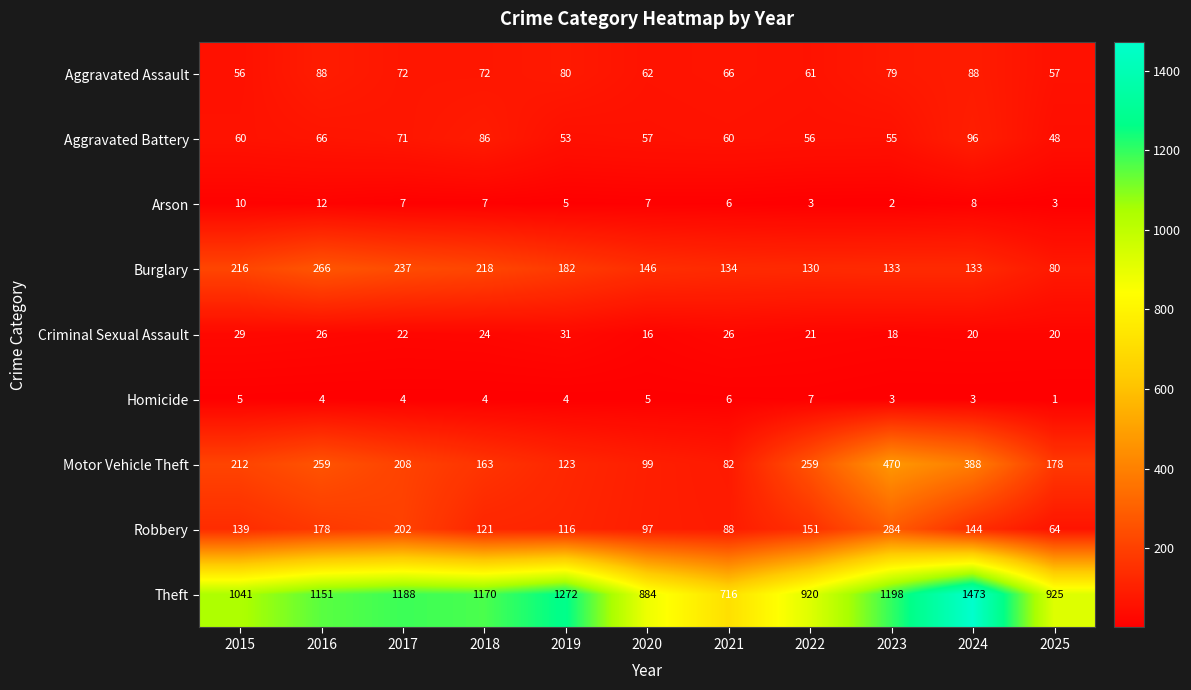

At which label does Arson first exceed 7?

2015